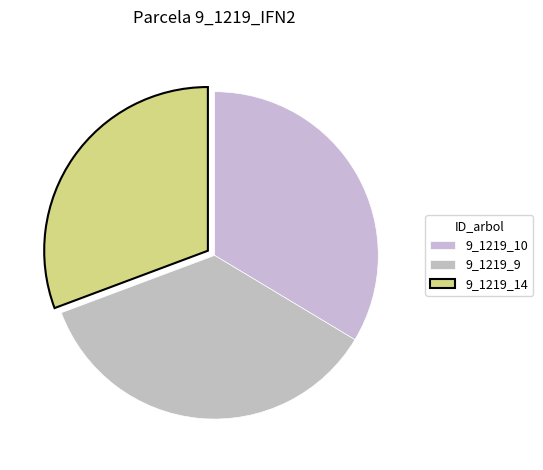

How many slices are in this pie chart?

3